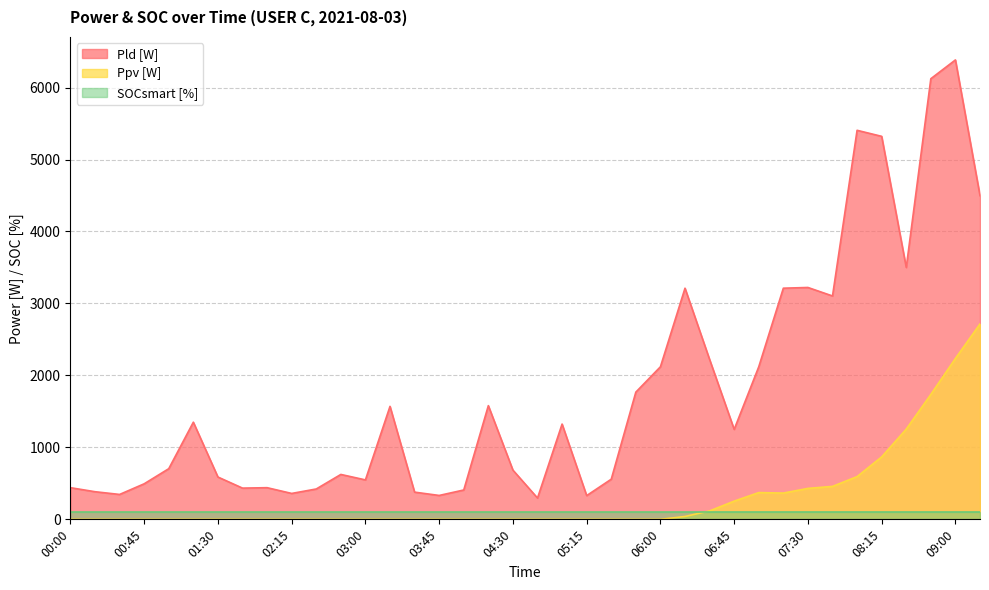

Rank the categories by Pld [W] value from lowest to highest.

04:45, 05:15, 03:45, 00:30, 02:15, 03:30, 00:15, 04:00, 02:30, 01:45, 00:00, 02:00, 00:45, 03:00, 05:30, 01:30, 02:45, 04:30, 01:00, 06:45, 05:00, 01:15, 03:15, 04:15, 05:45, 06:00, 07:00, 06:30, 07:45, 06:15, 07:15, 07:30, 08:30, 09:15, 08:15, 08:00, 08:45, 09:00